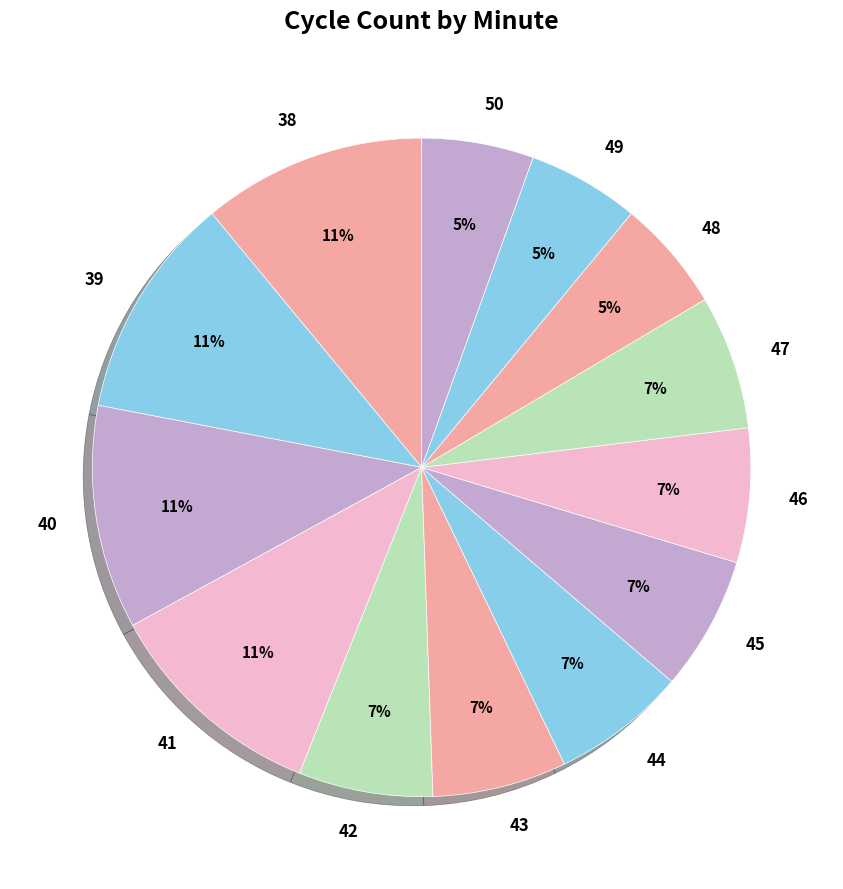

Does 38 account for over 50% of the chart?

No